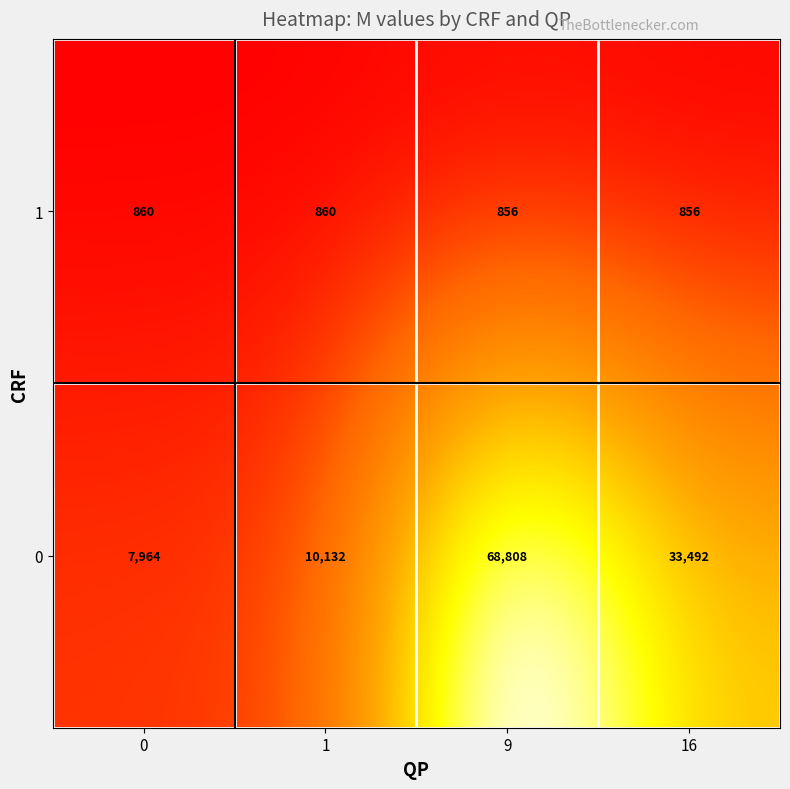

What is the difference between the maximum and minimum values in the 0 series?

60844